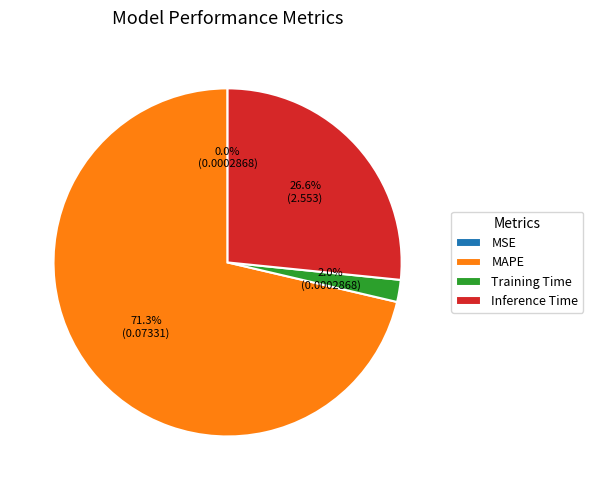

Is it true that MAPE is 71% of the pie?

True